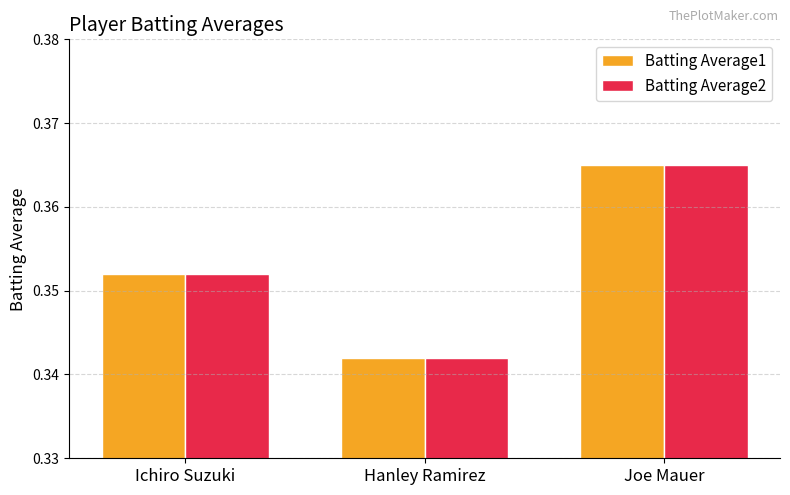

How many bars are there in total?

6